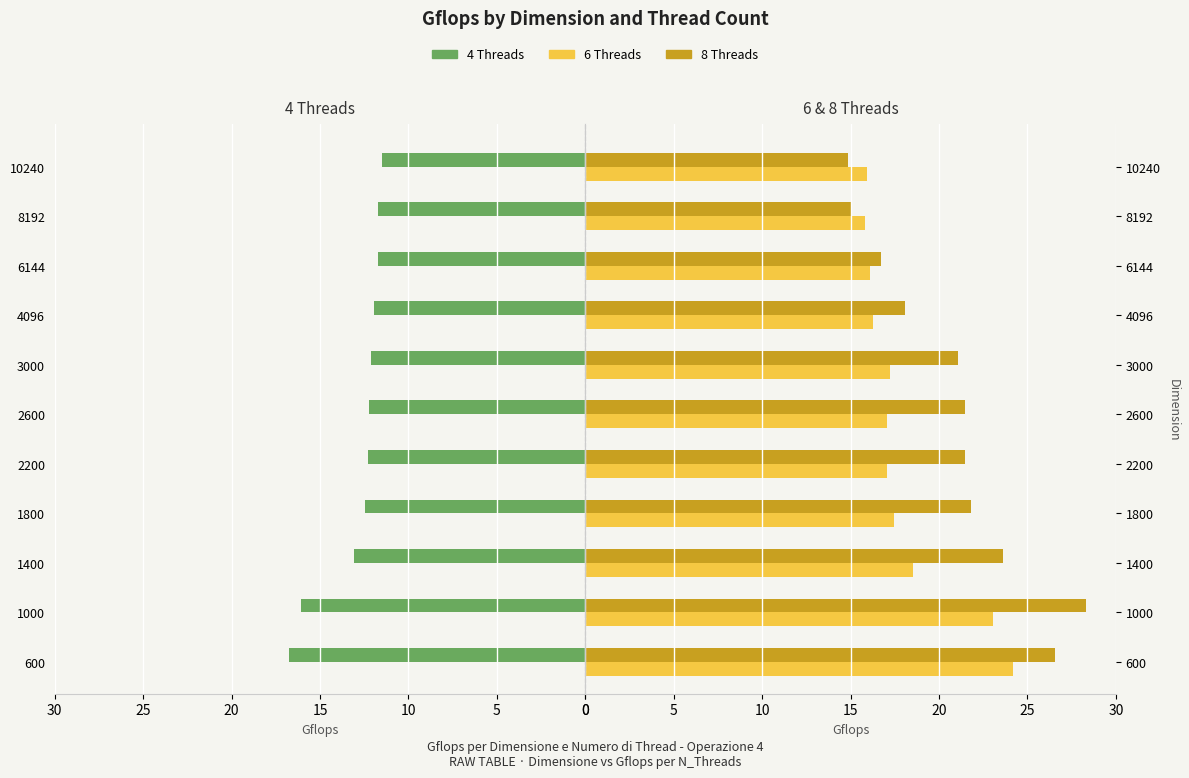

What is the difference between the second highest and minimum values in the 8 Threads series?

11.7